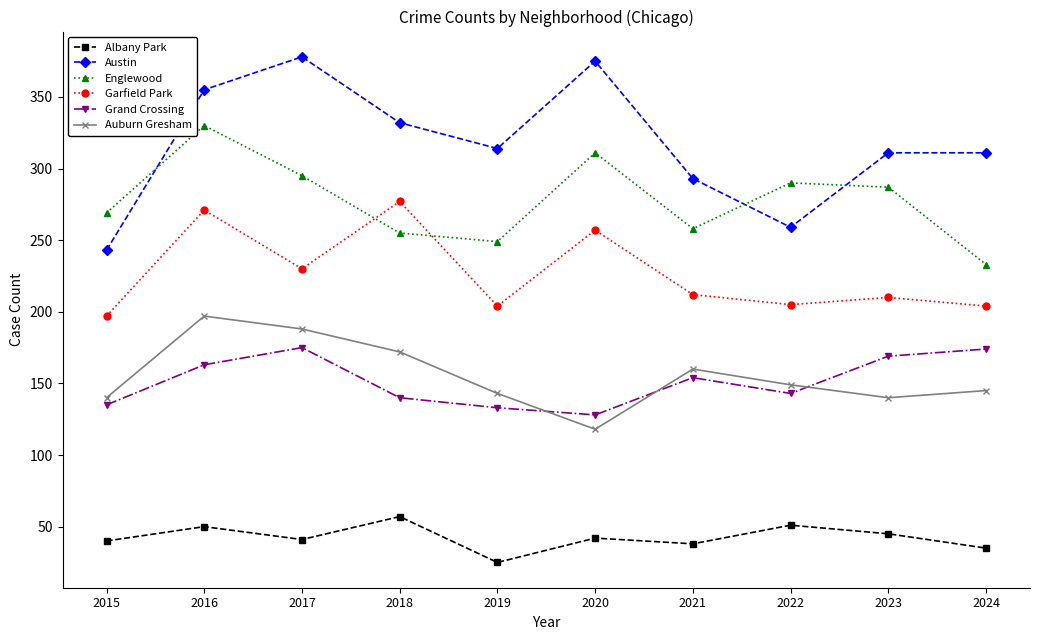

What is the average value of the Grand Crossing series?

151